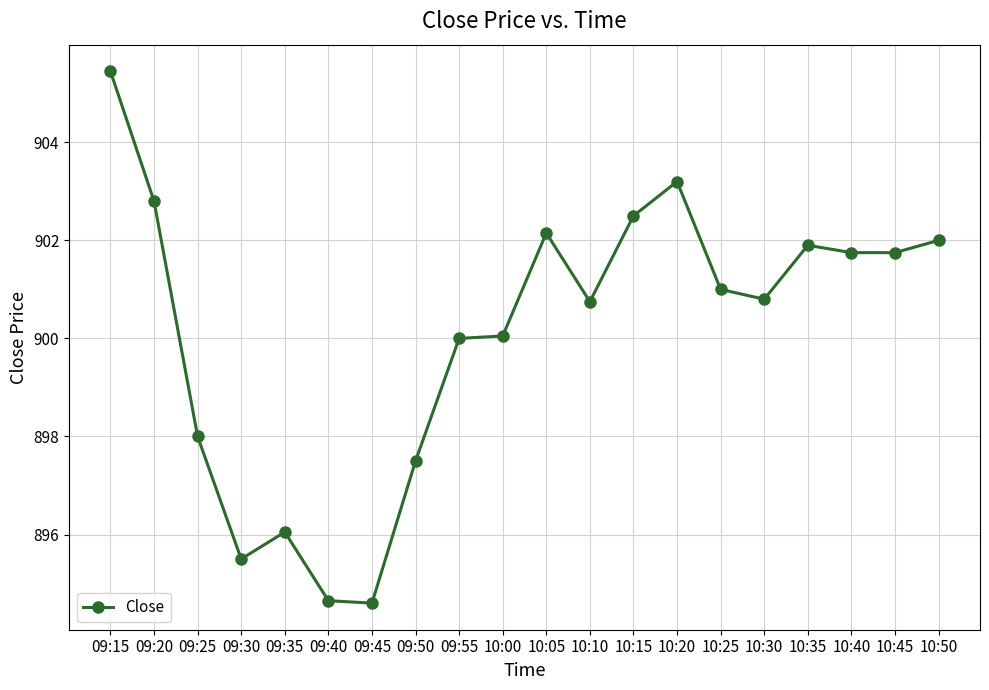

The chart shows a value of 1617.0 at 10:45. True or false?

False